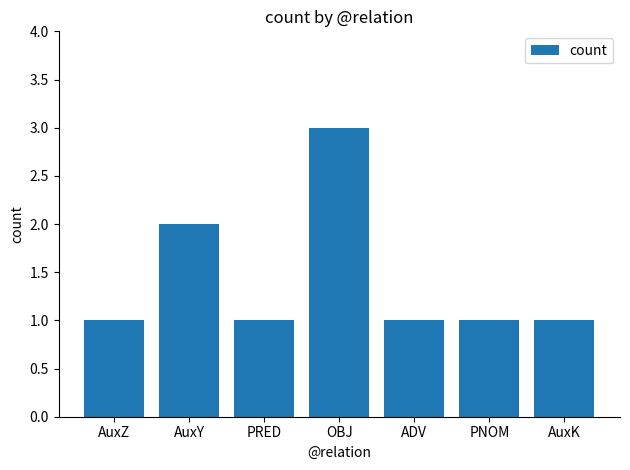

At which label is the value closest to 2?

AuxY